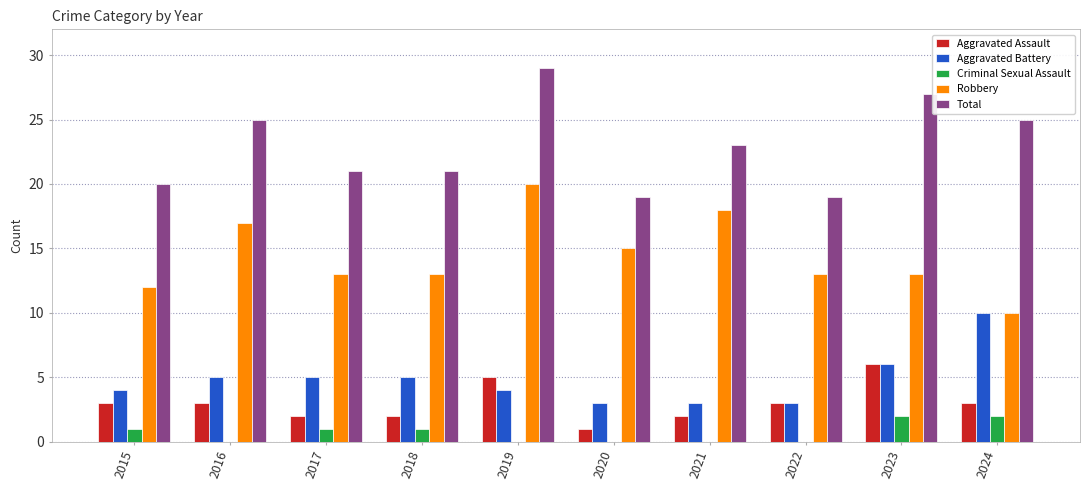

What is the sum of all Total values?

229